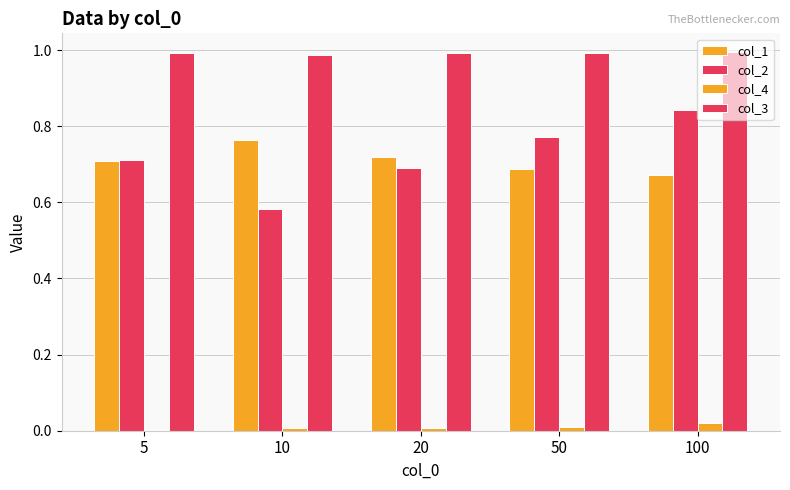

The value of col_4 at 20 is 0.0. True or false?

False